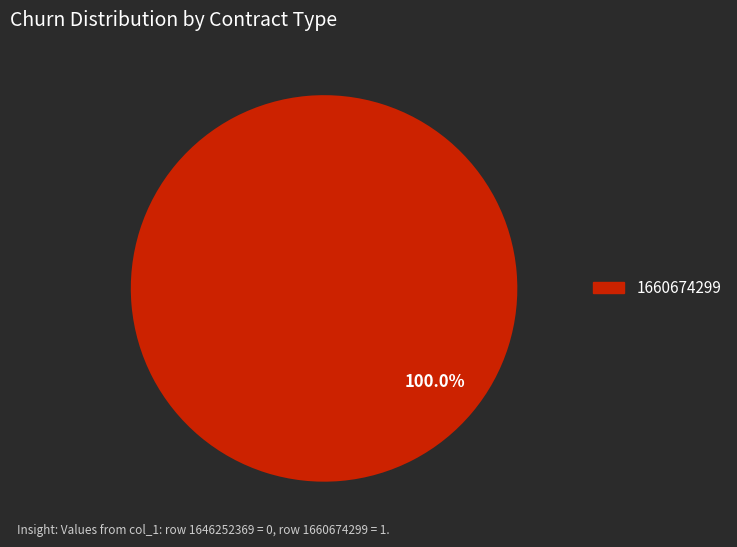

Is there any slice that represents more than half of the pie?

Yes